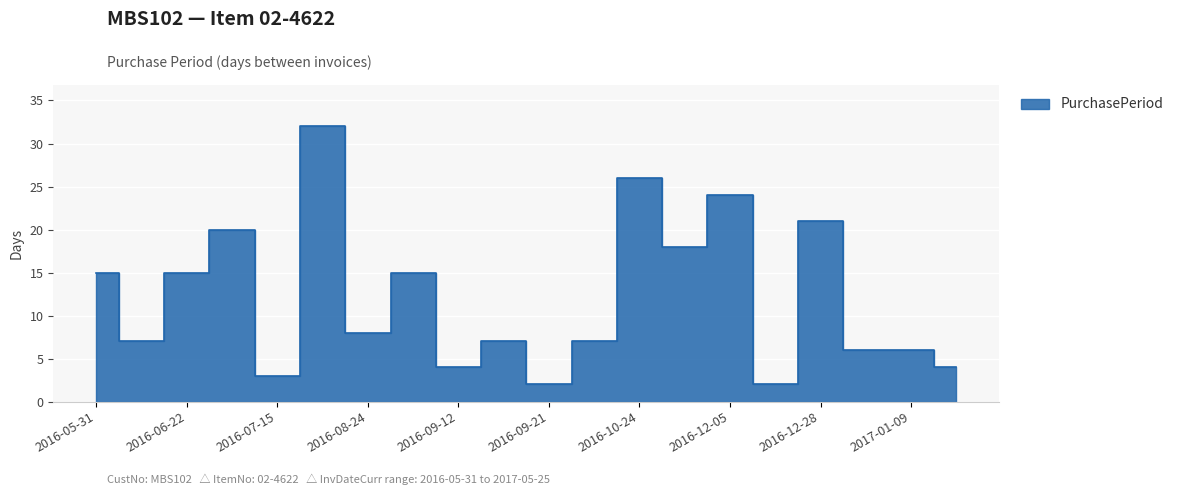

Between 2016-11-11 and 2017-01-03, which is larger?

2016-11-11